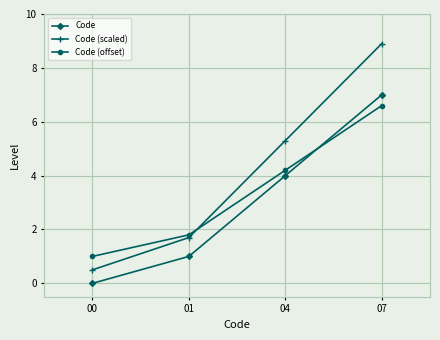

True or false: Code and Code (scaled) cross at least once.

False